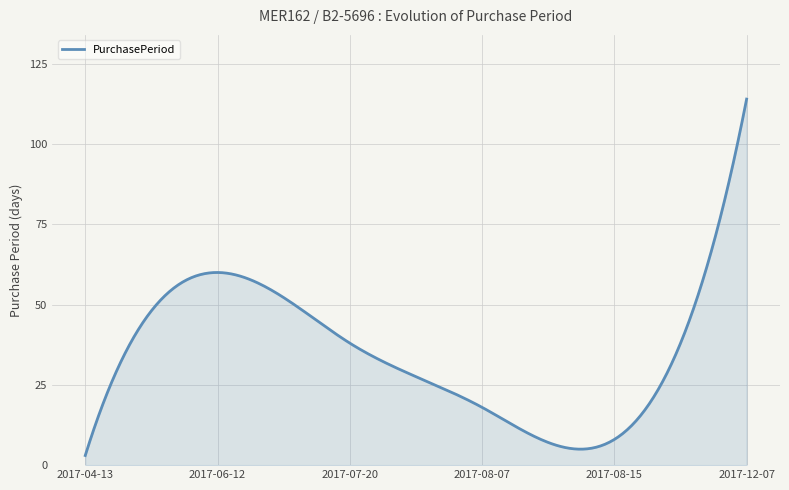

What is the difference between the second highest and second lowest values?

105.6